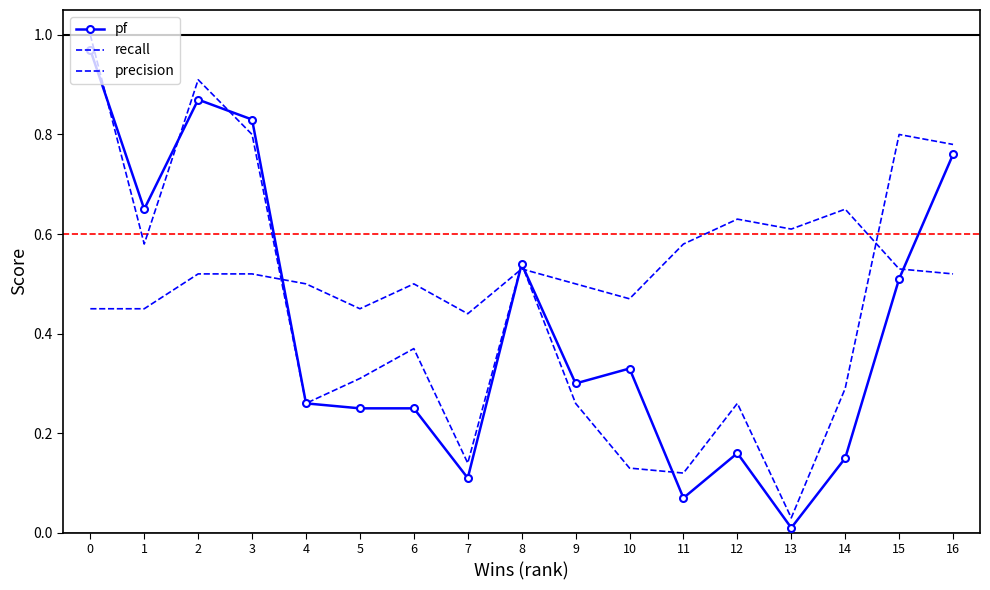

Read the pf value at 8.

0.5